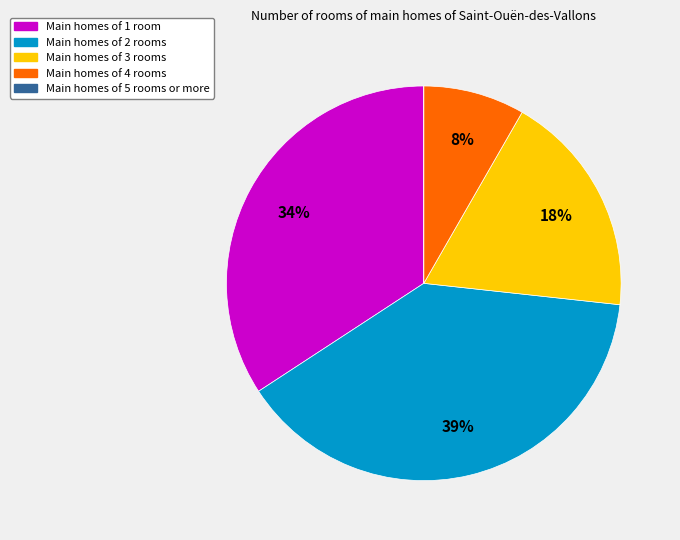

Between Main homes of 1 room and Main homes of 3 rooms, which is larger?

Main homes of 1 room